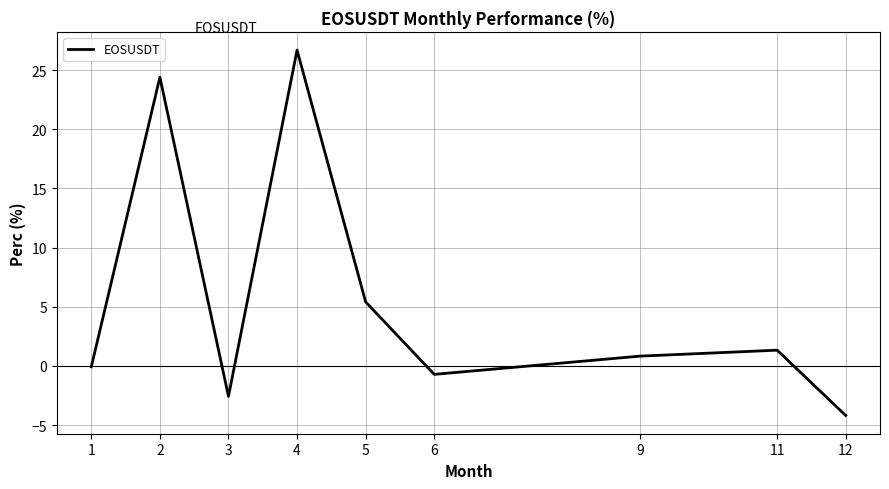

What value does the data have at 1?

-0.1